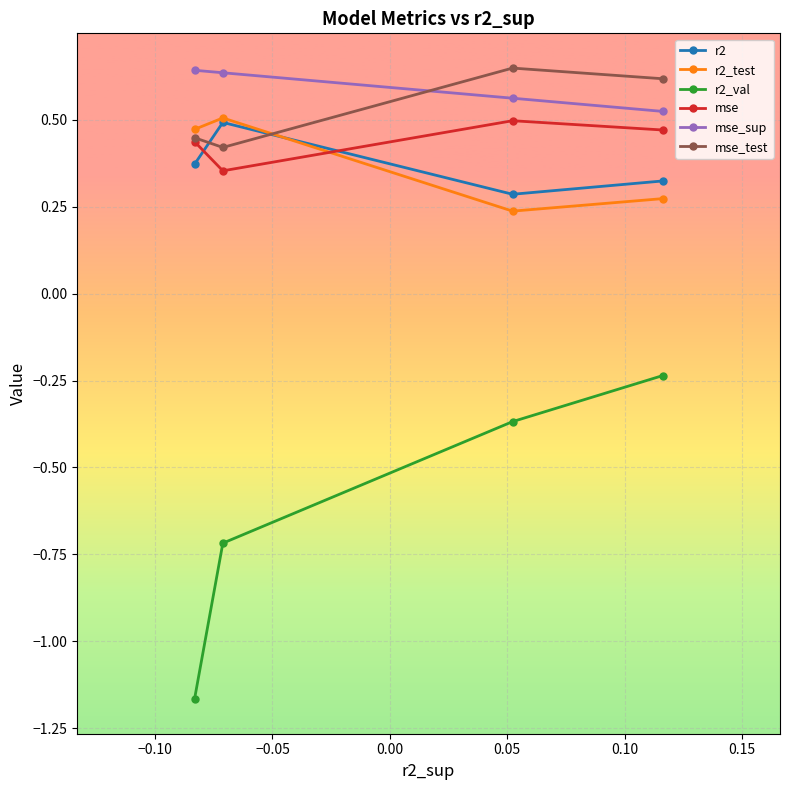

At how many categories does at least one series exceed 0?

4